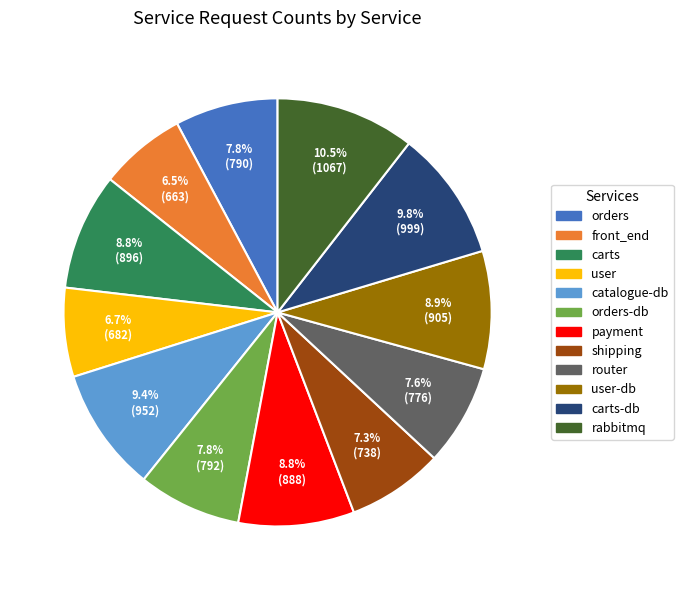

Is there a majority slice in this chart?

No